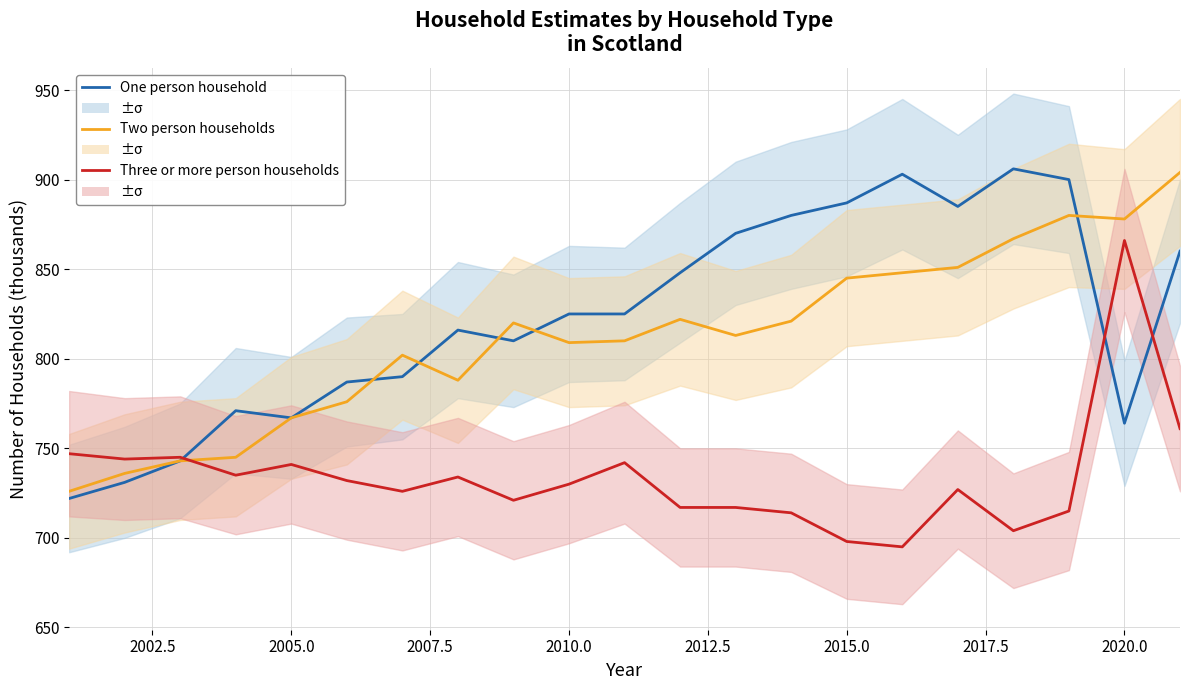

What is the sum of all One person household values?

17290